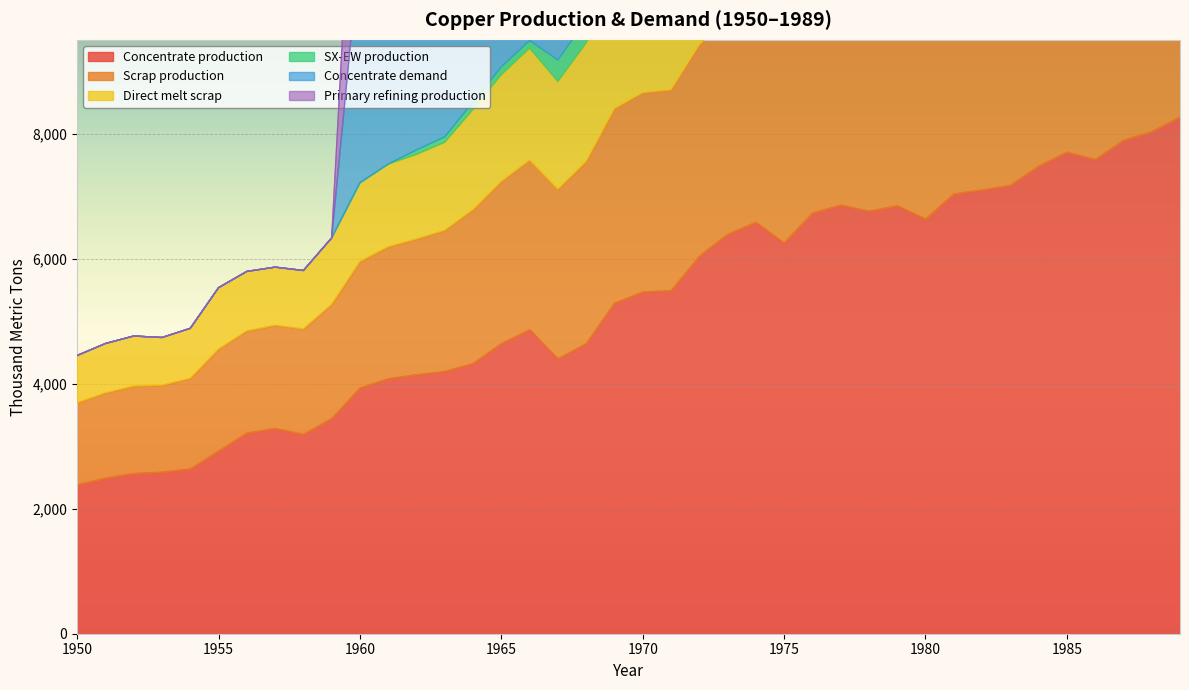

What is the highest value of the Concentrate production series?

8268.6